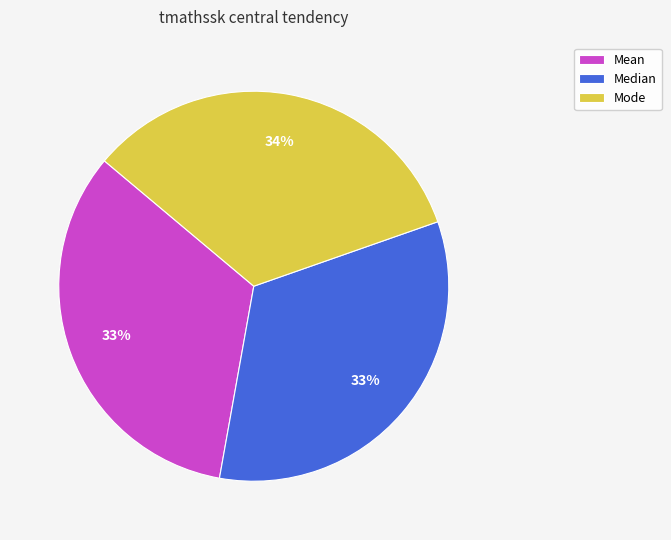

To the nearest percent, what percentage of the pie is Mode?

34%